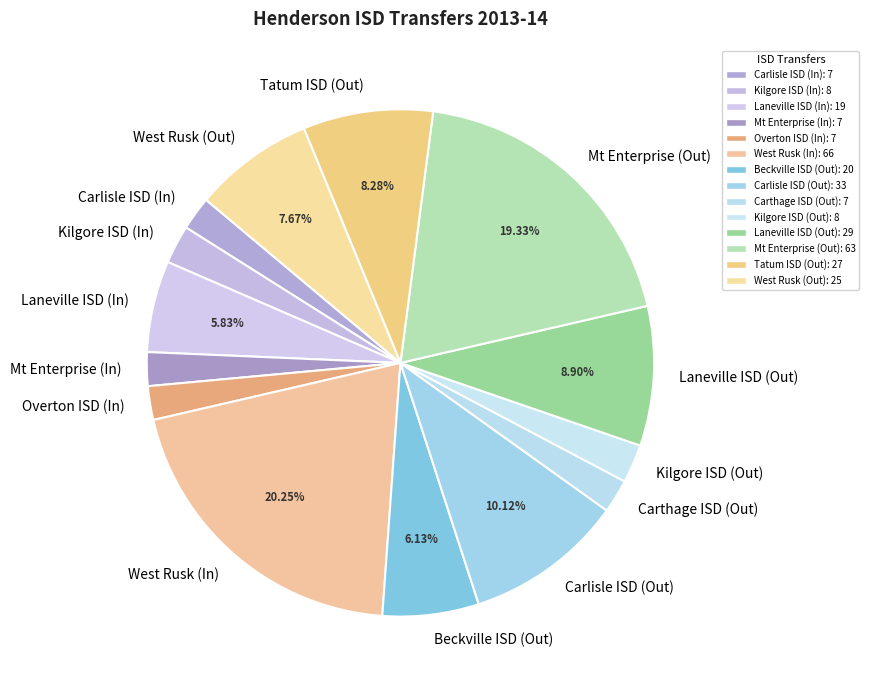

What percentage is the Laneville ISD (Out) slice, to the nearest percent?

9%